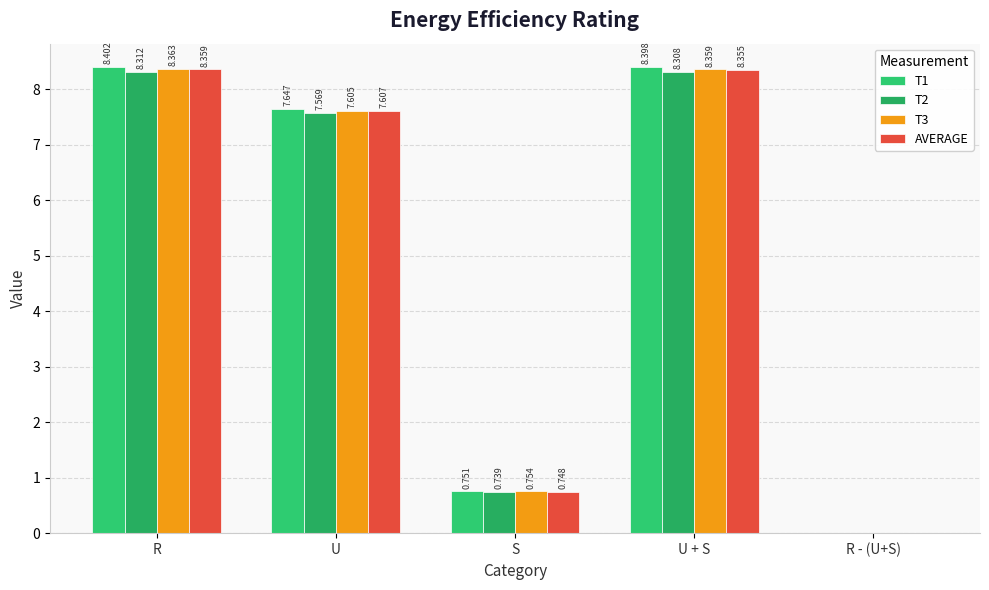

How many data points in AVERAGE are above 7?

3